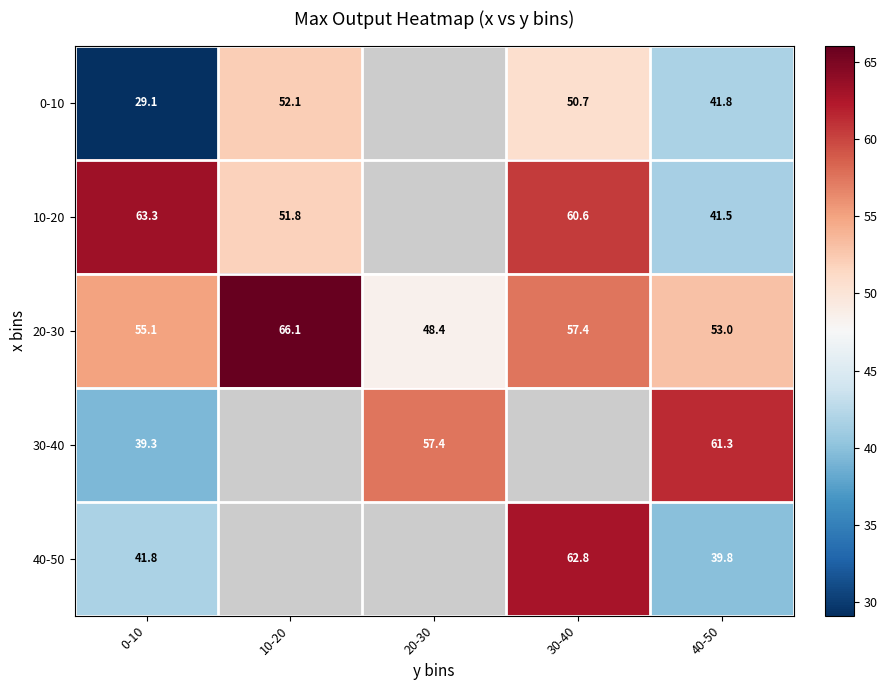

What is the spread (max minus min) of values at 30-40?

12.2